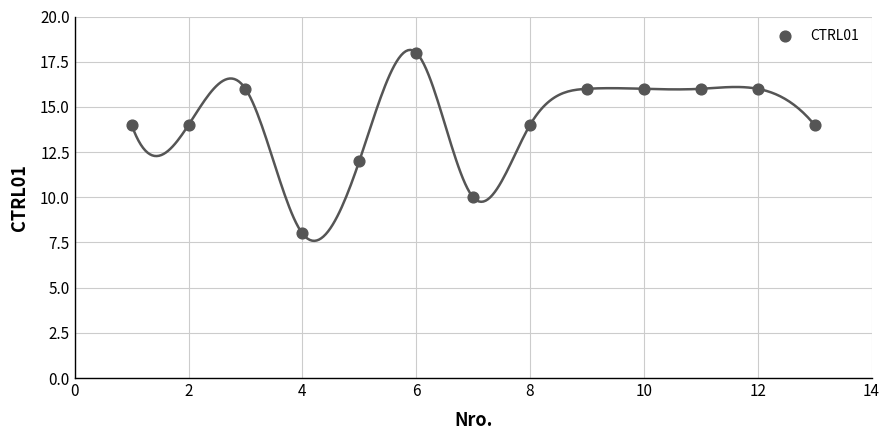

What is the range of X values (max minus min)?

12